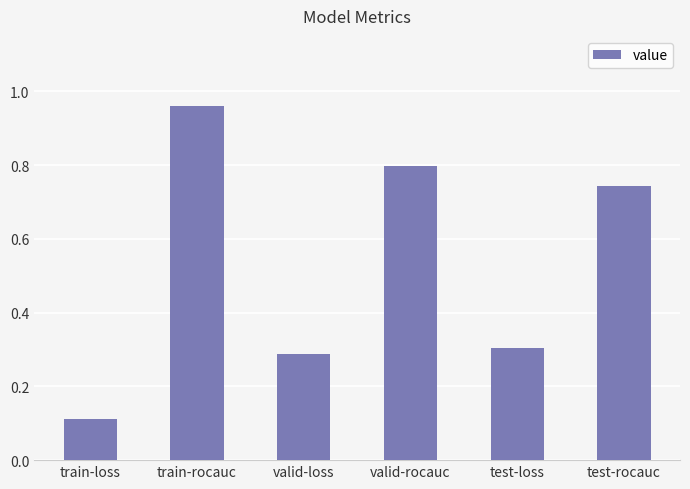

What is the label of the 5th bar from the right?

train-rocauc